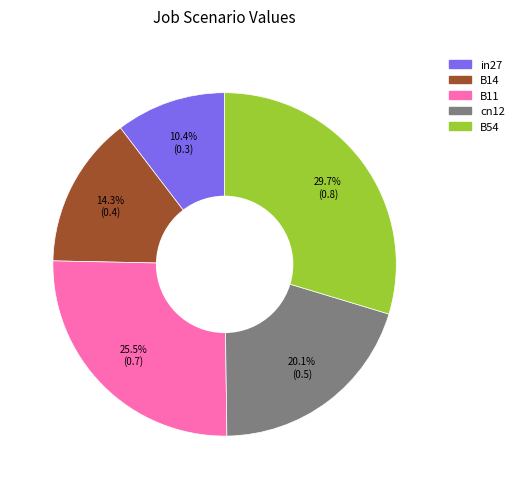

How many segments does this pie chart have?

5